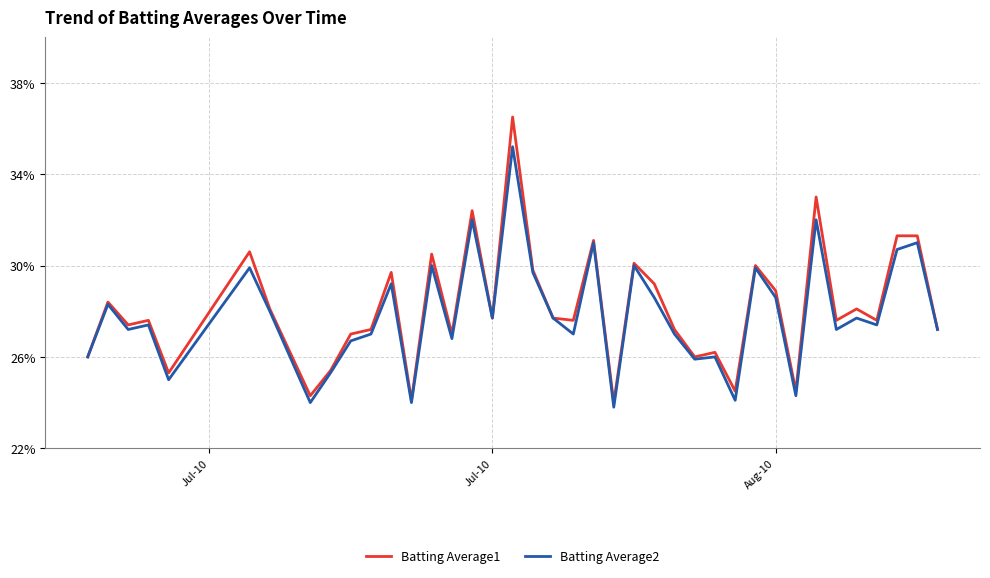

What are all the series names shown in the legend?

Batting Average1, Batting Average2